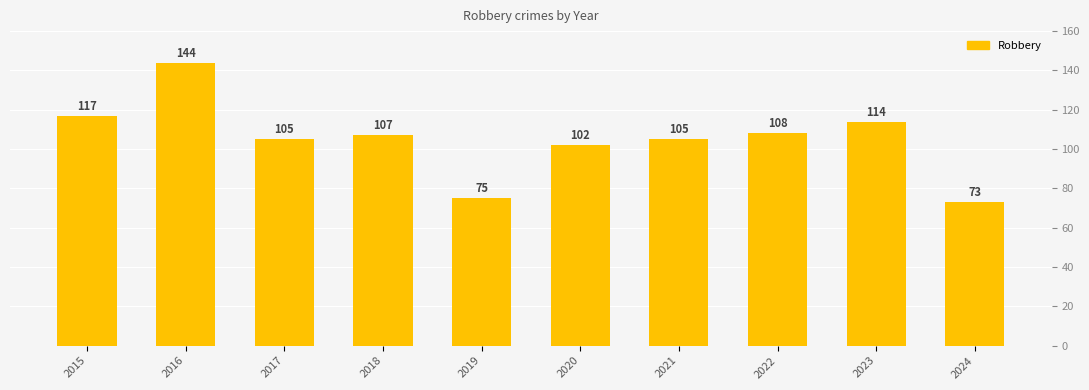

How many data points are less than 107?

5